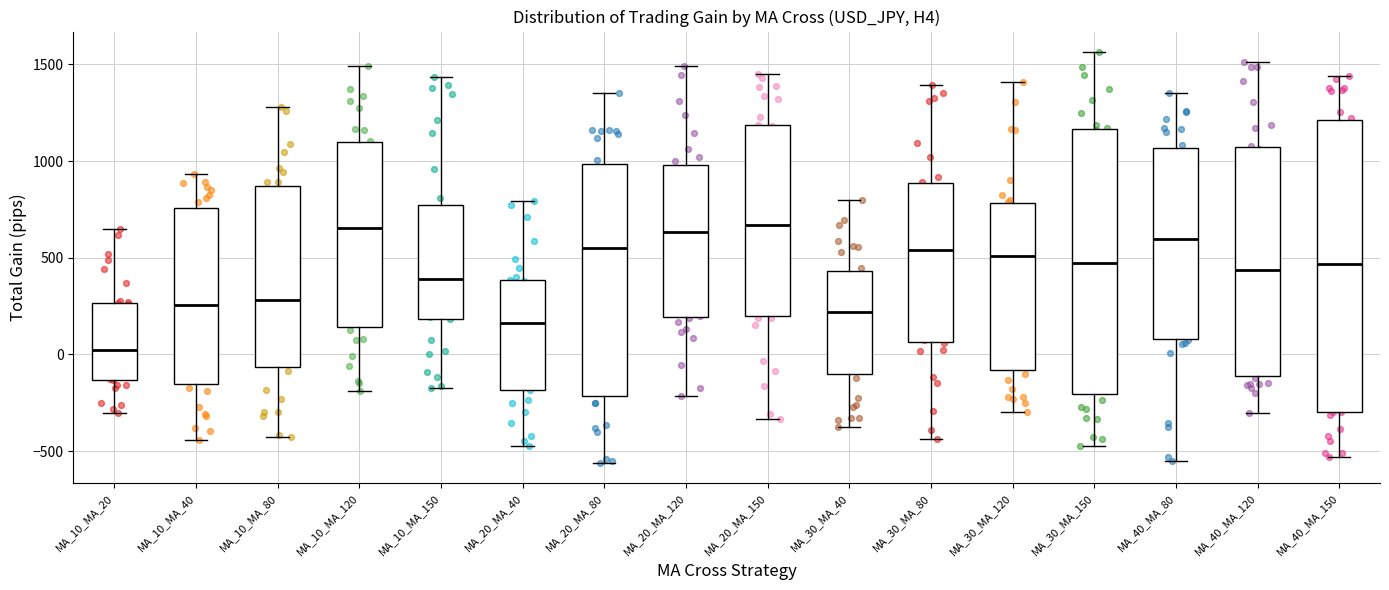

Comparing the boxes themselves (not the whiskers), which one is the tallest?

MA_40_MA_150